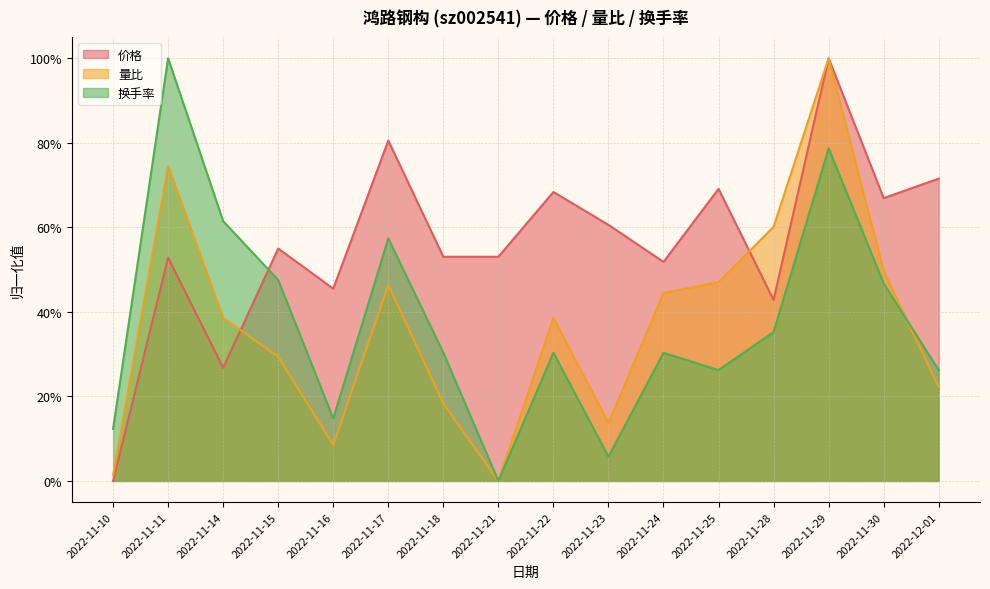

Rank the categories by 量比 value from highest to lowest.

2022-11-29, 2022-11-11, 2022-11-28, 2022-11-30, 2022-11-25, 2022-11-17, 2022-11-24, 2022-11-14, 2022-11-22, 2022-11-15, 2022-12-01, 2022-11-18, 2022-11-23, 2022-11-16, 2022-11-10, 2022-11-21